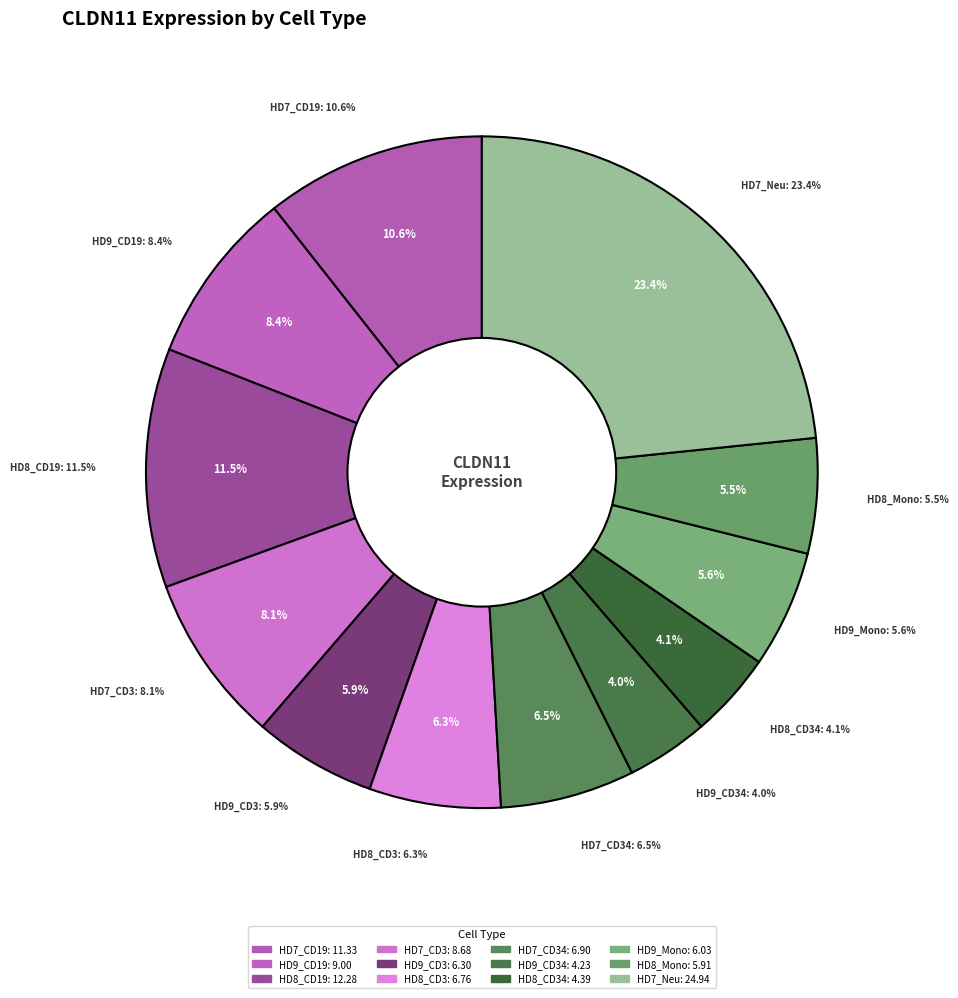

What is the smallest slice in the pie chart?

HD9_CD34